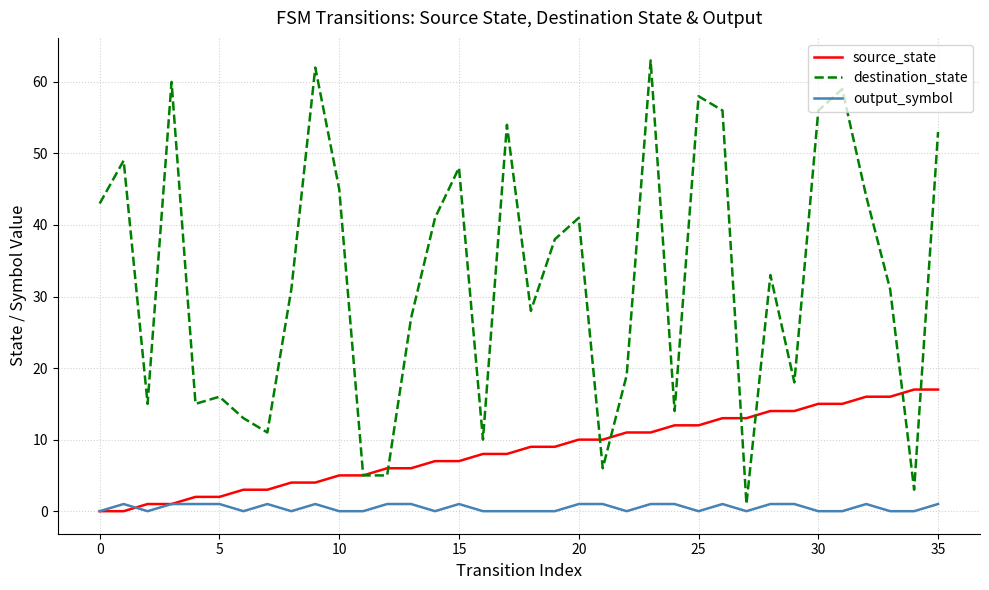

Which series has the largest total across all categories?

destination_state